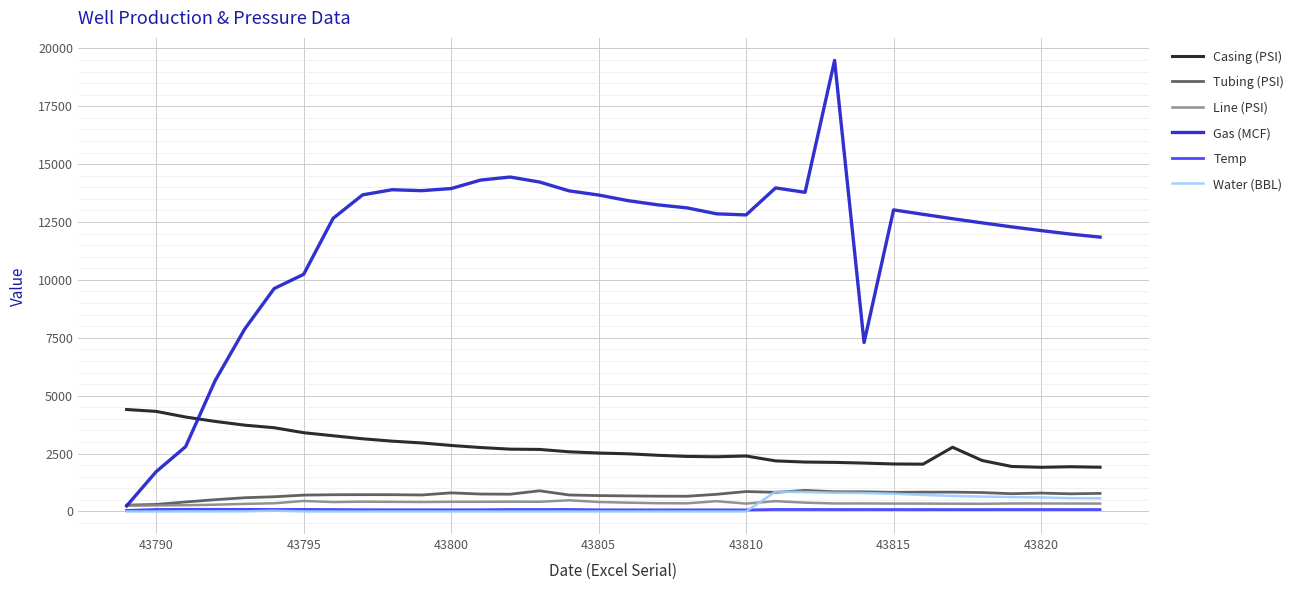

What are all the series names shown in the legend?

Casing (PSI), Tubing (PSI), Line (PSI), Gas (MCF), Temp, Water (BBL)